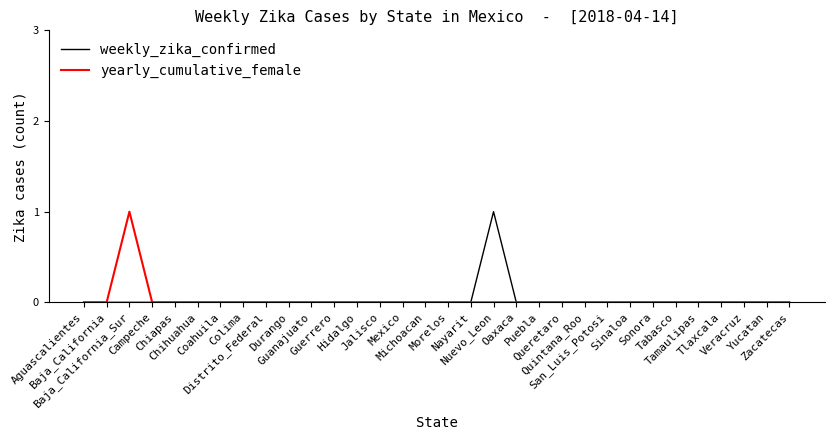

List the series in order of their peak value, lowest first.

weekly_zika_confirmed, yearly_cumulative_female